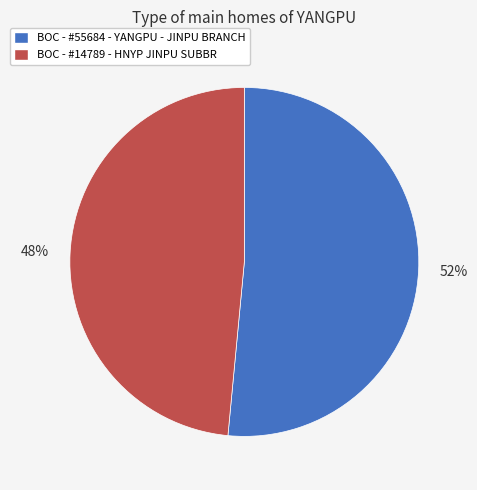

Do BOC - #55684 - YANGPU - JINPU BRANCH and BOC - #14789 - HNYP JINPU SUBBR together represent more than half of the pie?

Yes